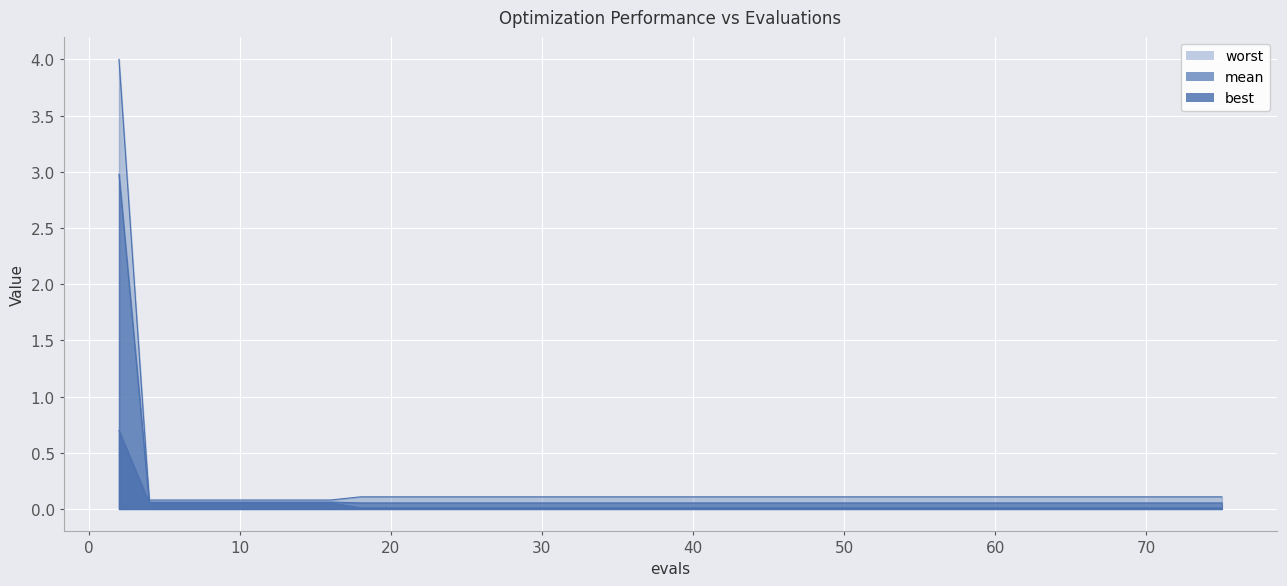

What is the difference between the maximum and minimum values in the mean series?

2.9